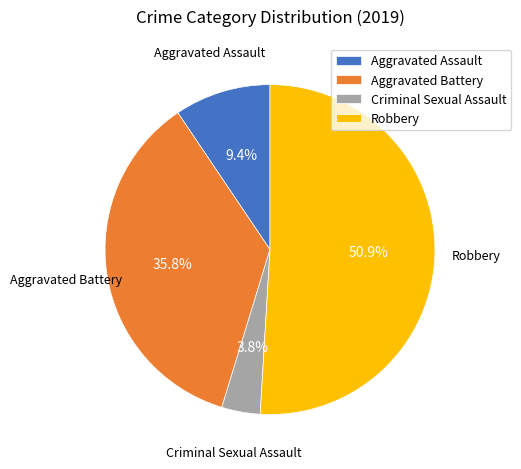

Which category accounts for the majority?

Robbery